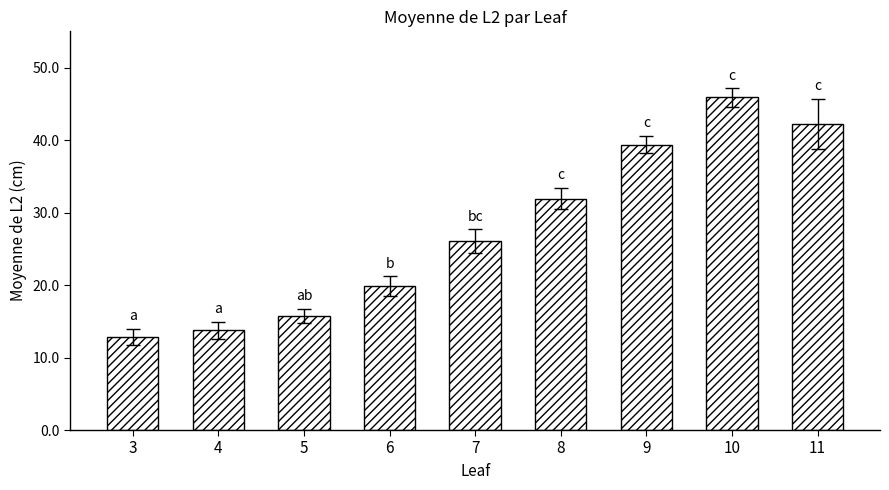

What is the ratio of the value at 6 to the value at 3?

1.5